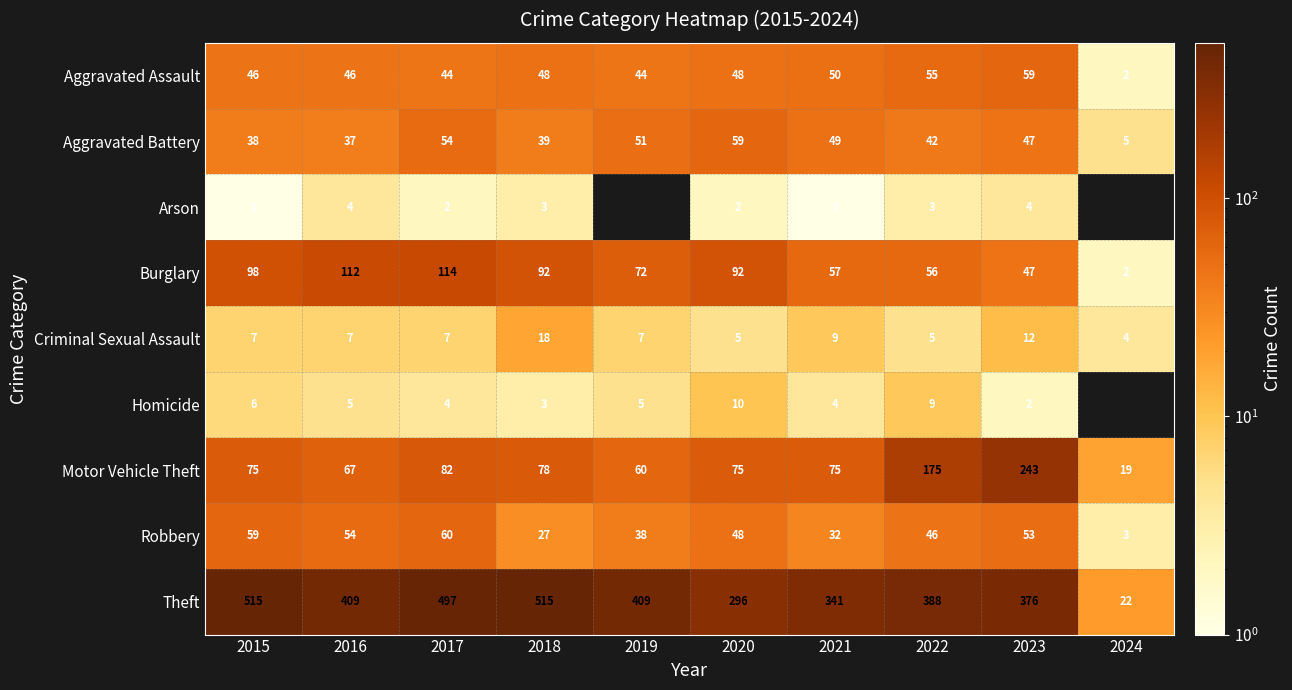

At 2016, list the series in order from largest to smallest.

Theft, Burglary, Motor Vehicle Theft, Robbery, Aggravated Assault, Aggravated Battery, Criminal Sexual Assault, Homicide, Arson